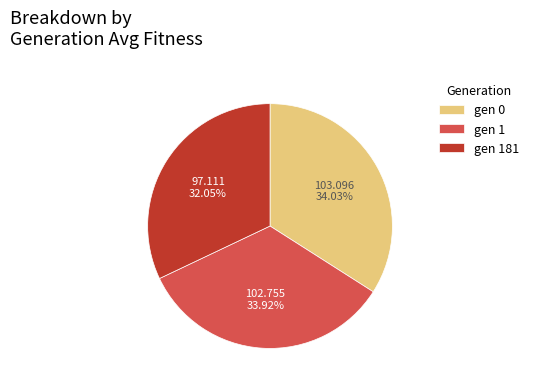

What is the ratio of the value at gen 0 to the value at gen 181?

1.1